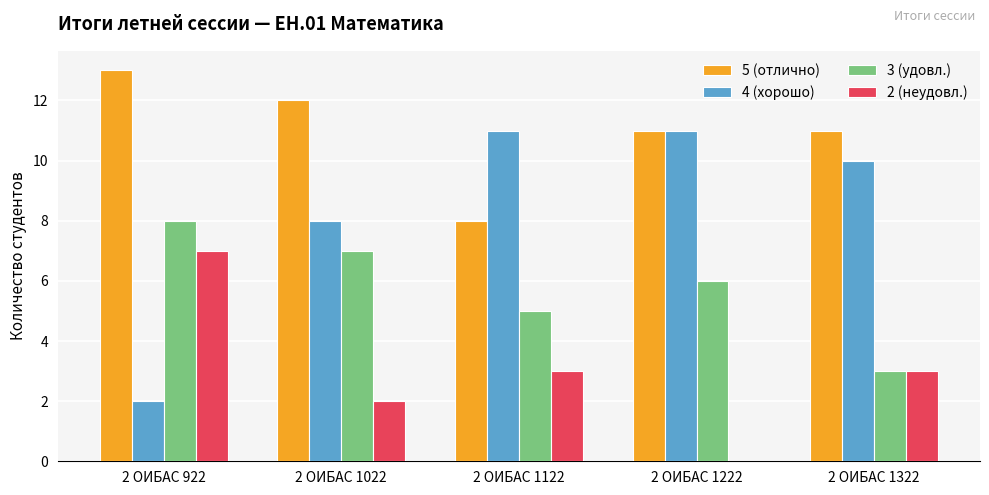

Is the value of 2 (неудовл.) at 2 ОИБАС 1222 greater than the value of 3 (удовл.) at 2 ОИБАС 1122?

No